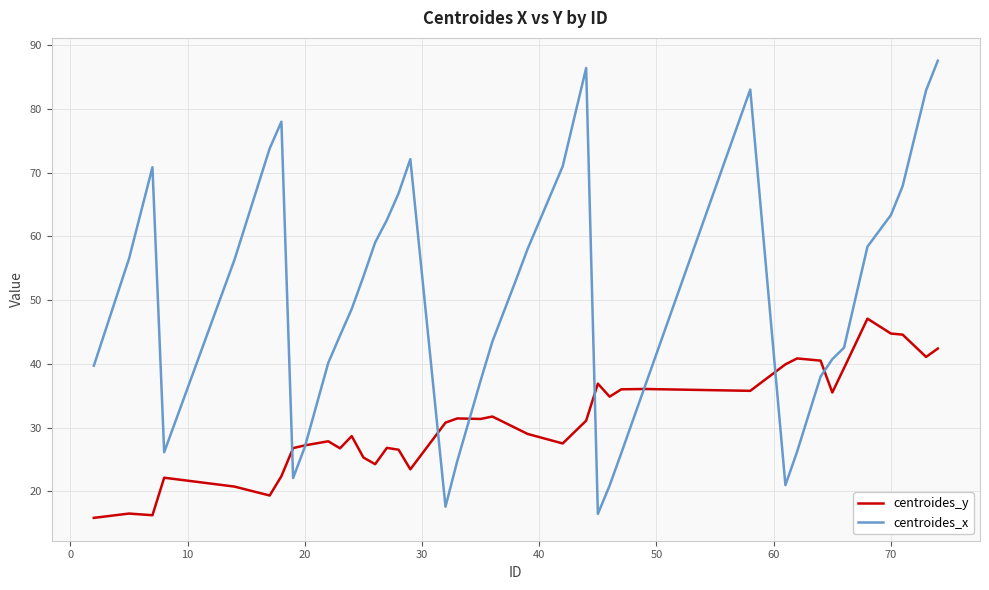

List the series in order of their overall mean, highest first.

centroides_x, centroides_y